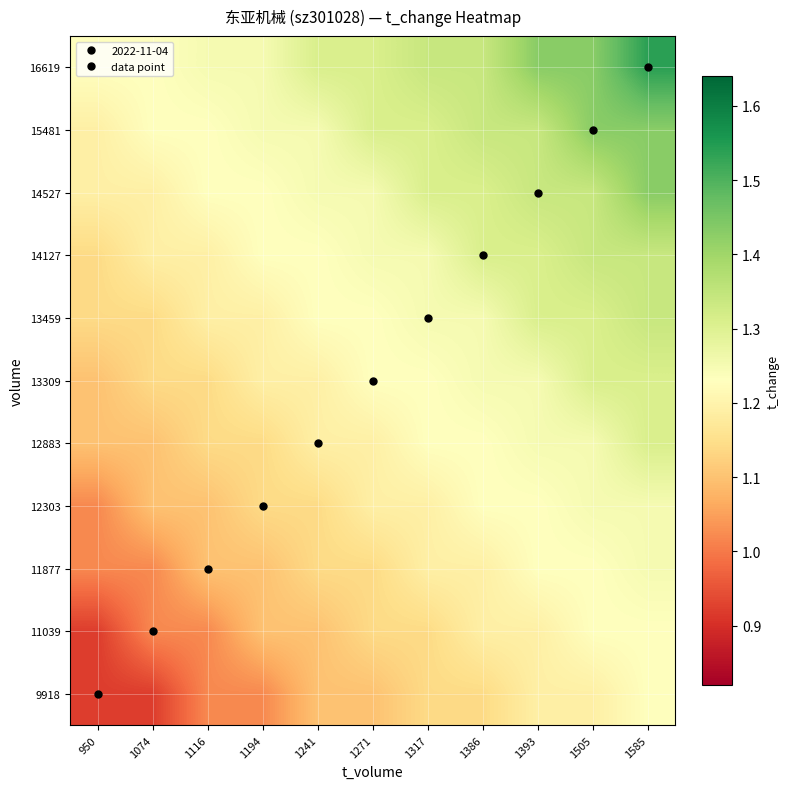

At which category does the chart reach its peak across all series?

1585